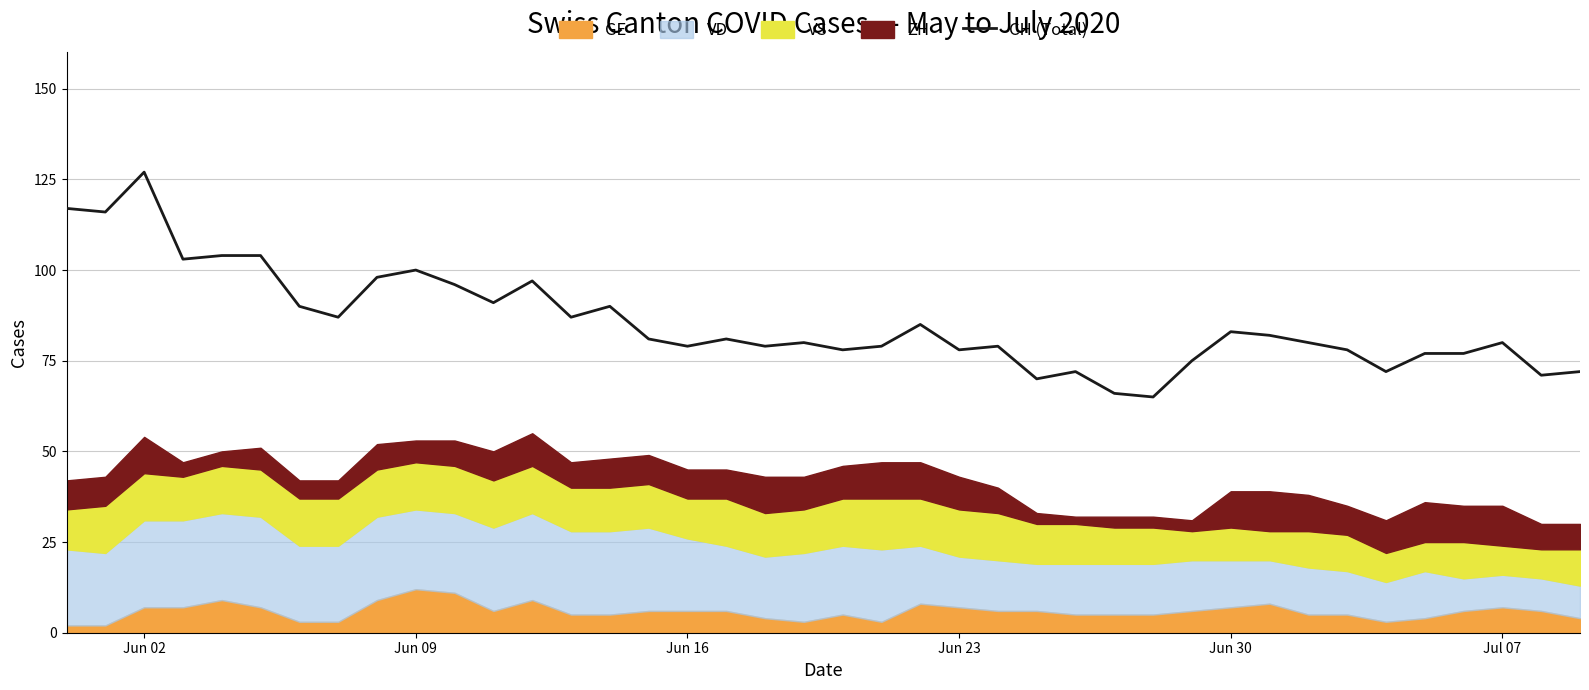

Is it true that CH (Total) equals 83 at Jun 30?

True